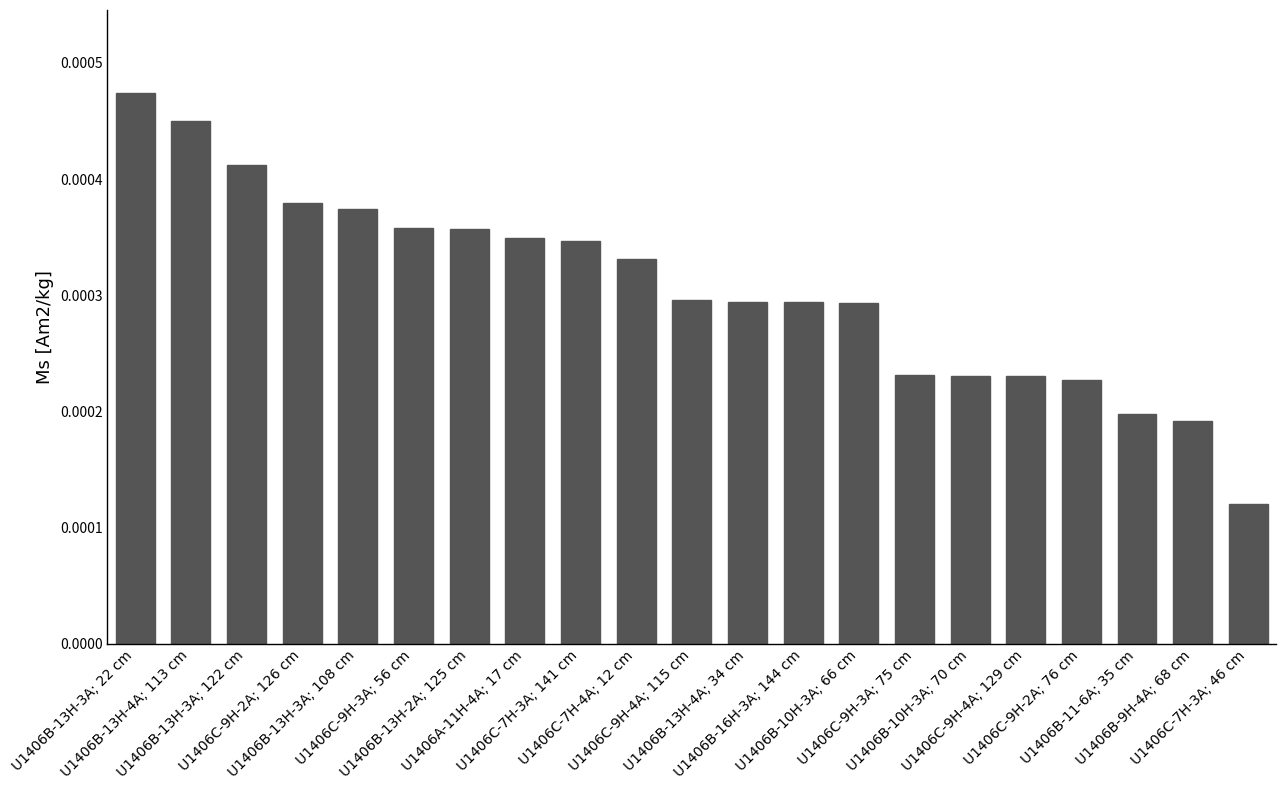

How many values are between 0 and 1?

21